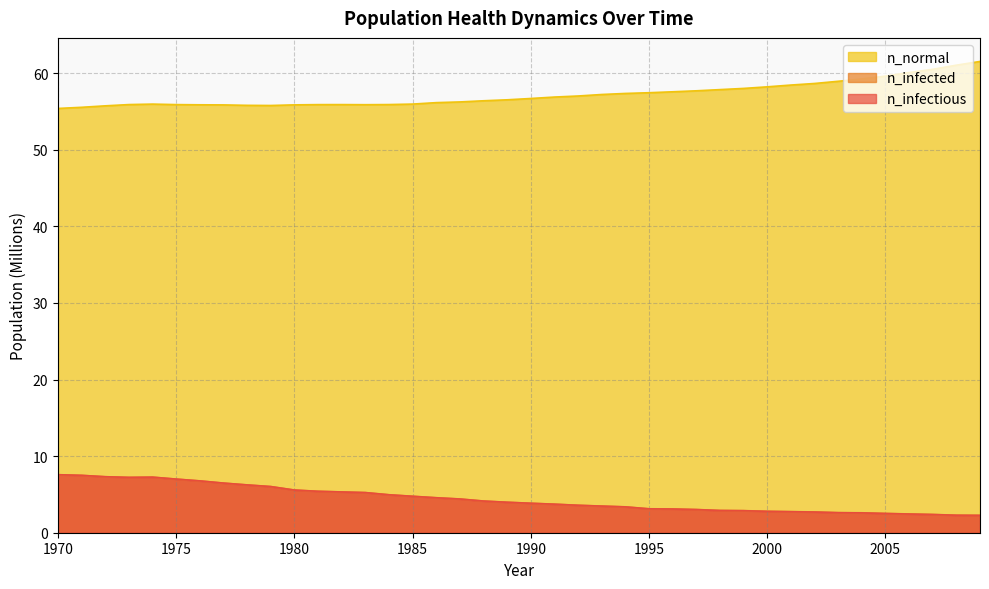

True or false: n_infected and n_normal intersect in this chart.

False